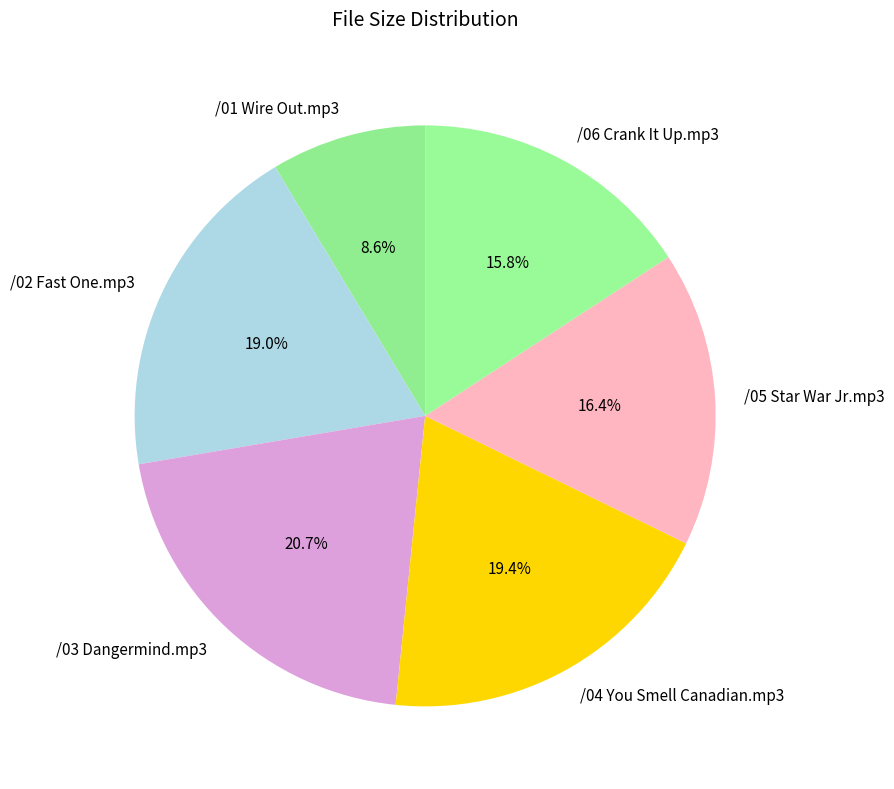

Is it true that /06 Crank It Up.mp3 is 25% of the pie?

False